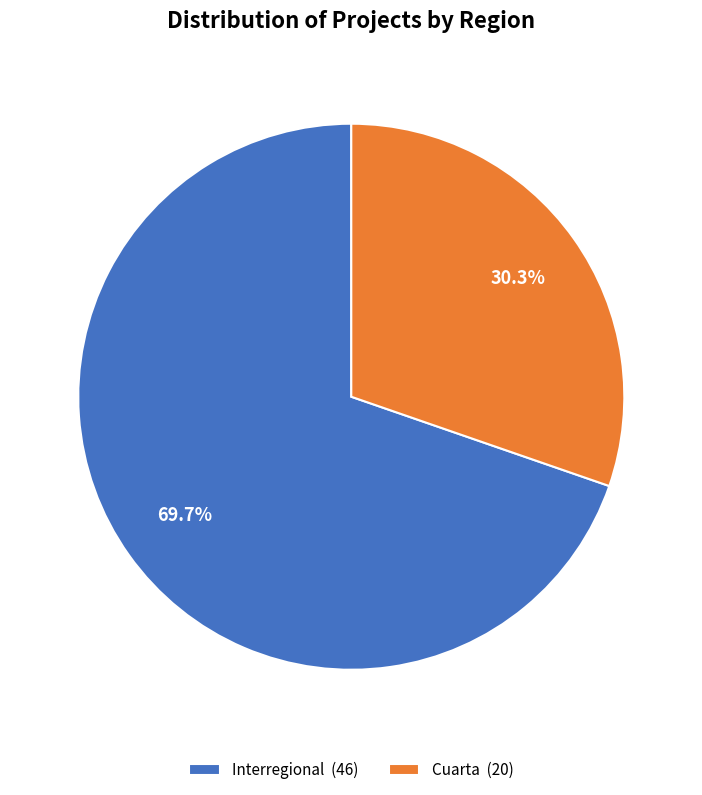

Is Cuarta the majority of the pie?

No